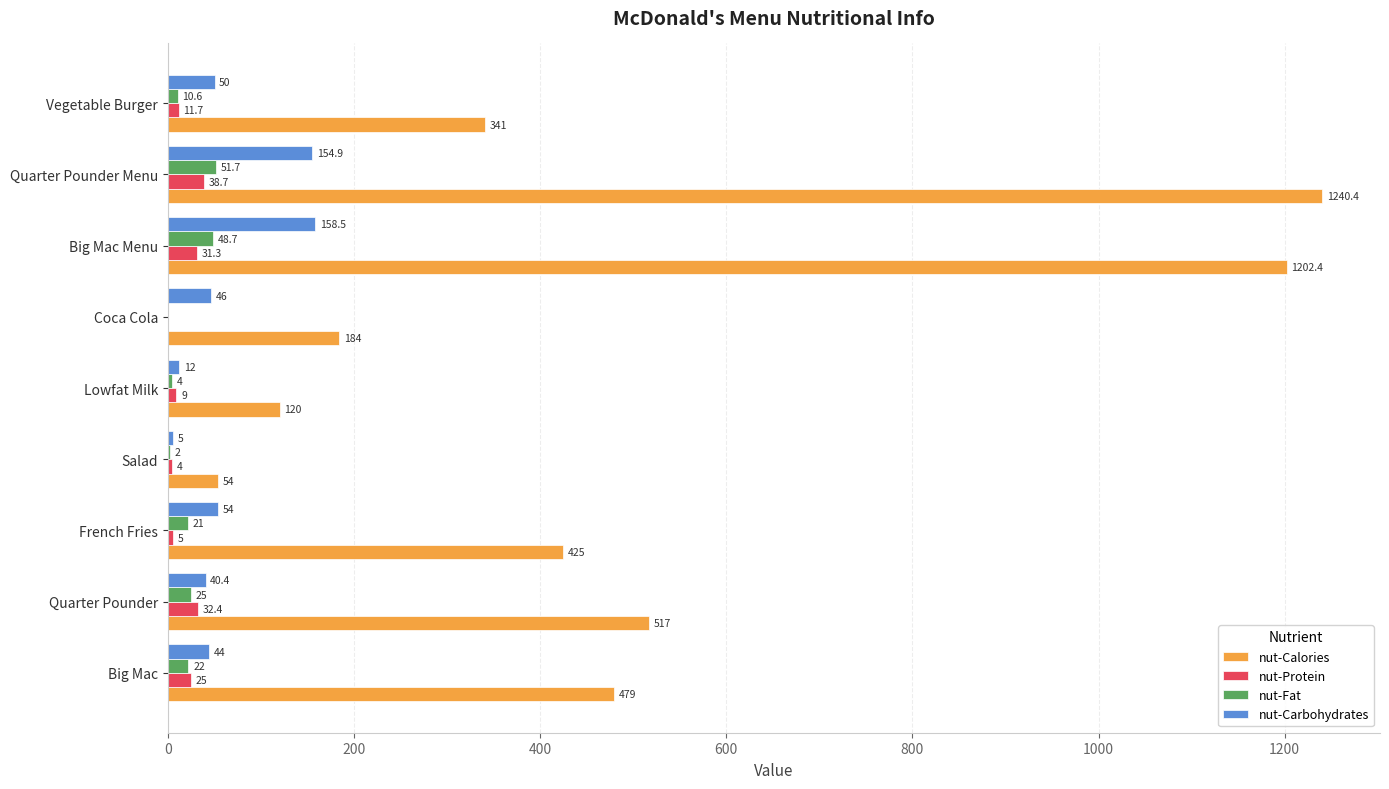

At which label is nut-Fat closest to 25?

Quarter Pounder